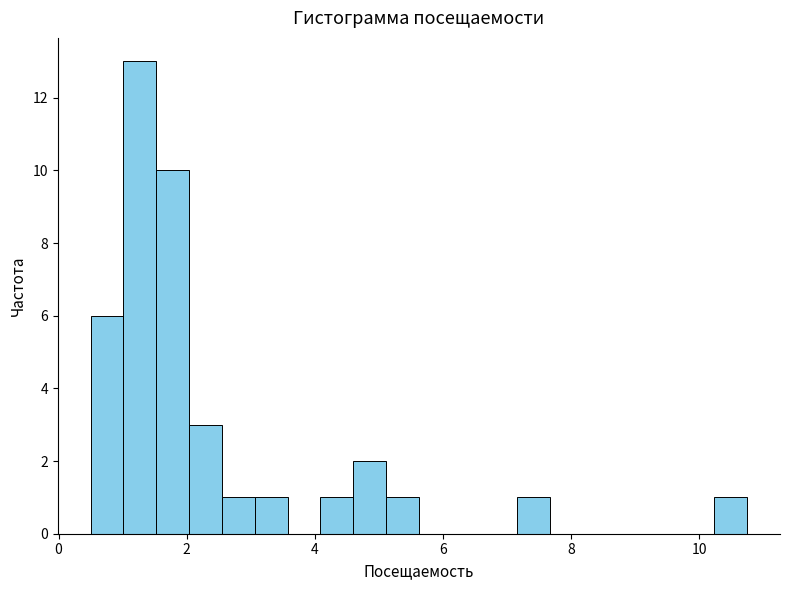

Read against the x-axis, roughly where is the centre of the tallest bar?

1.2